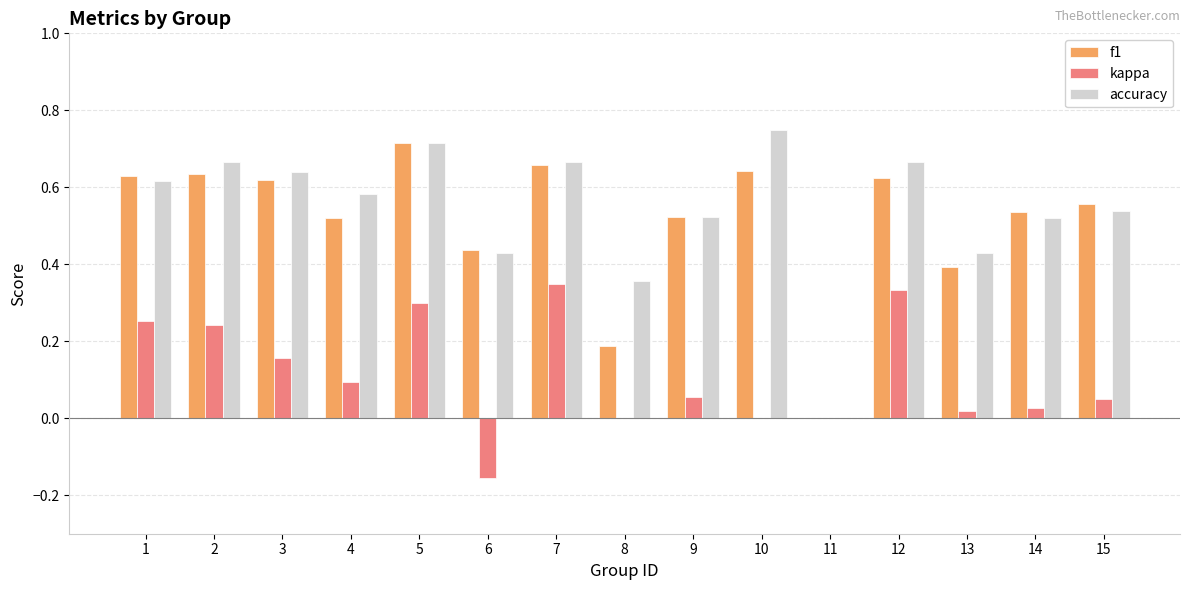

At which category is the sum across all series the highest?

5